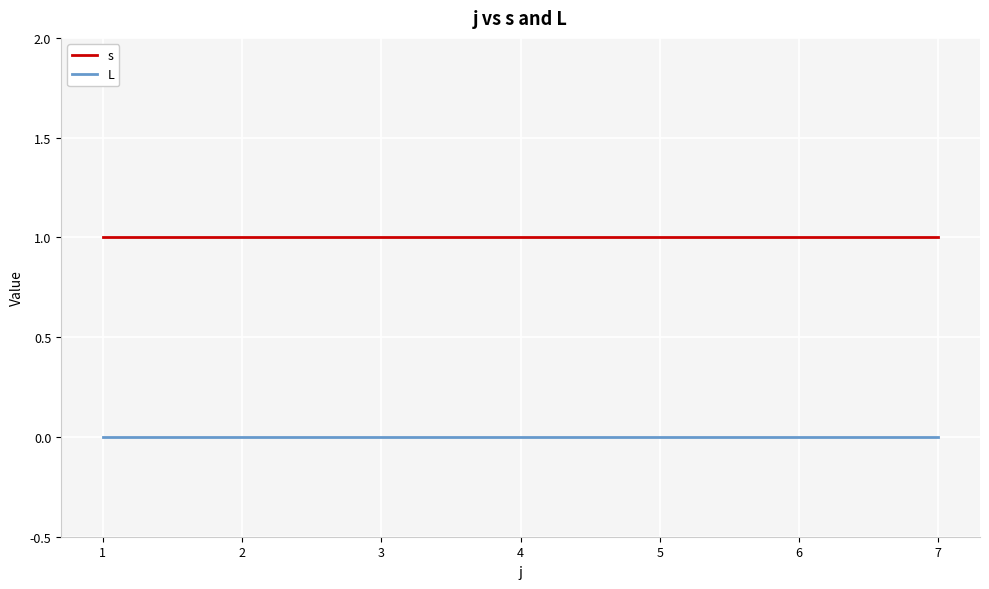

What is the sum of the s values at 7 and 1?

2